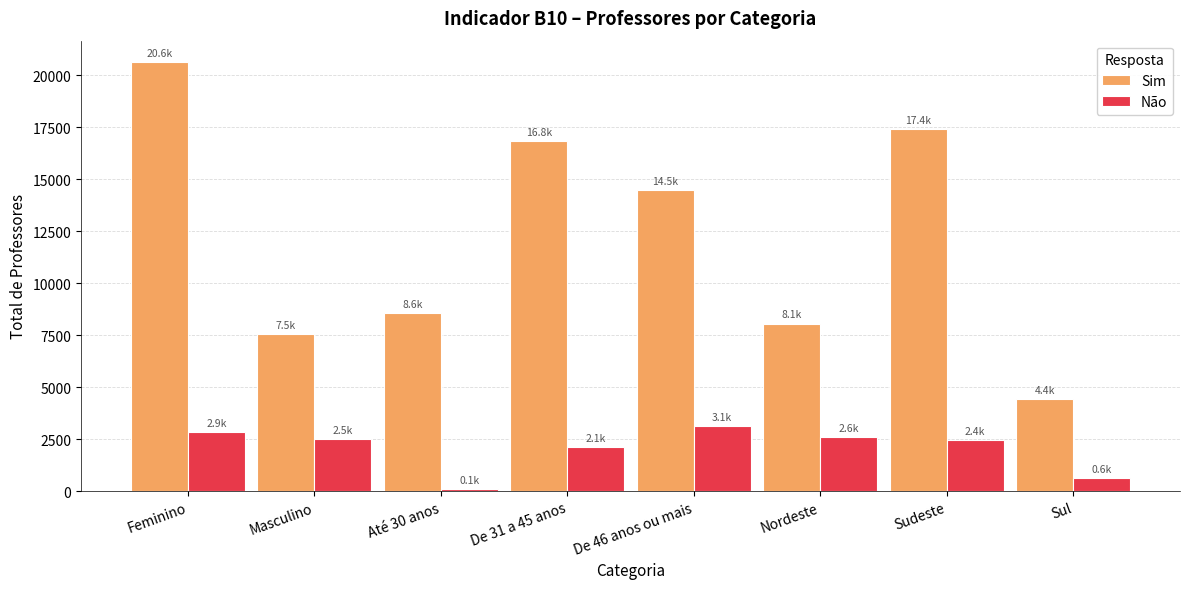

What position from the left is Sul?

8